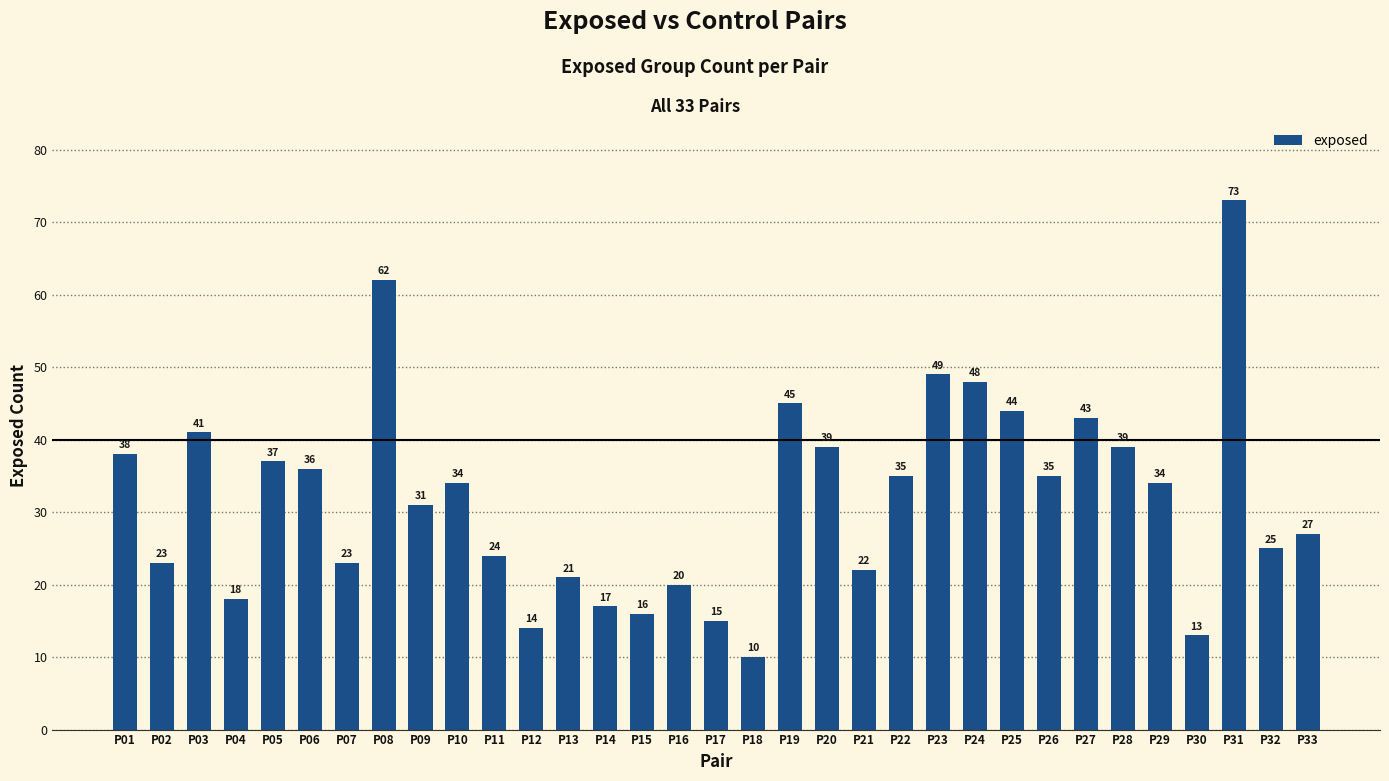

What is the minimum value shown in the chart?

10